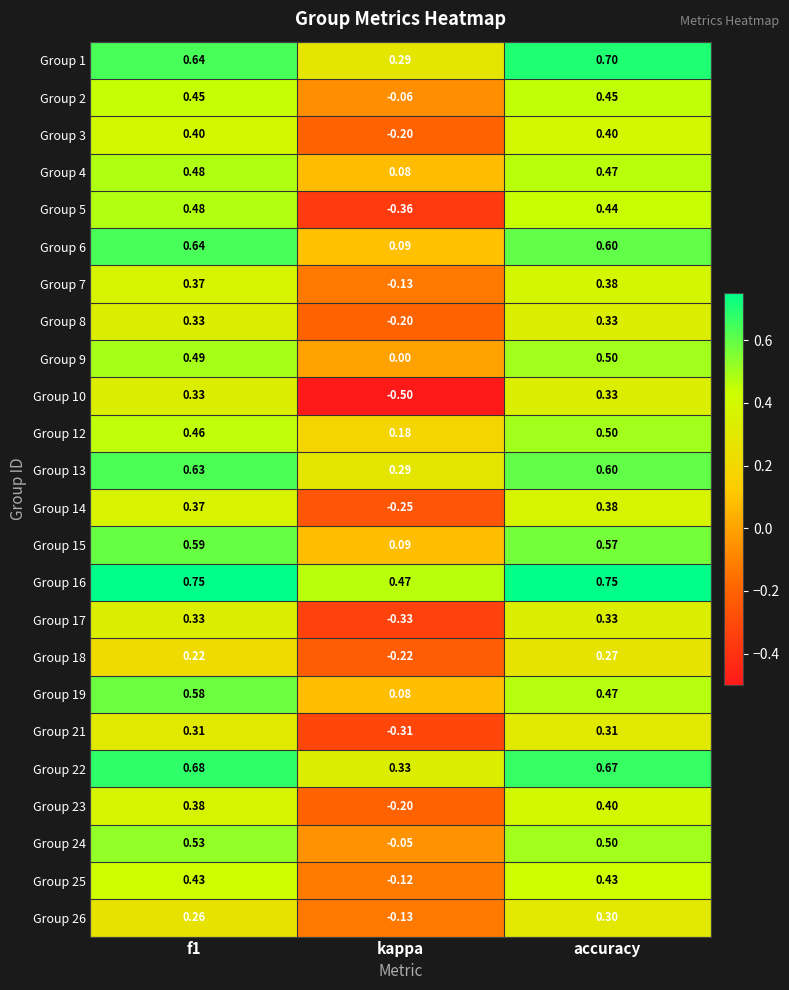

Which series changed the most between f1 and kappa?

Group 5